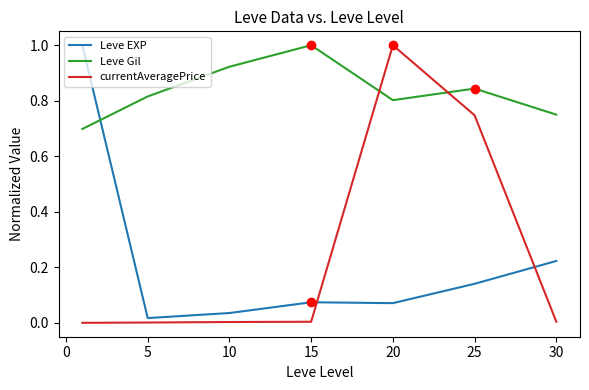

What is the difference between the maximum and minimum values in the currentAveragePrice series?

1.0